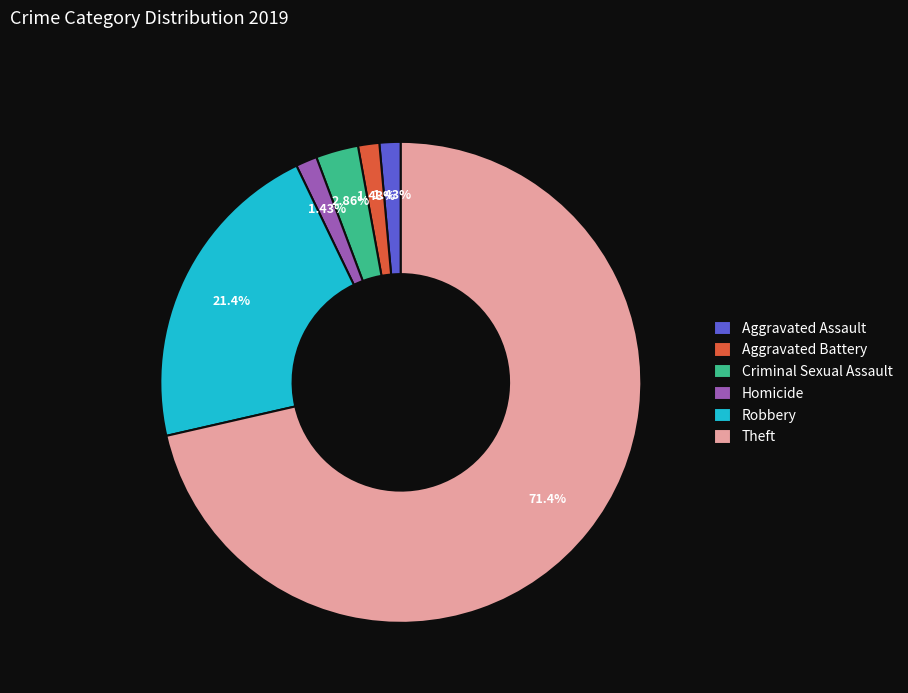

To the nearest percent, what is the combined percentage of Aggravated Assault and Robbery?

23%